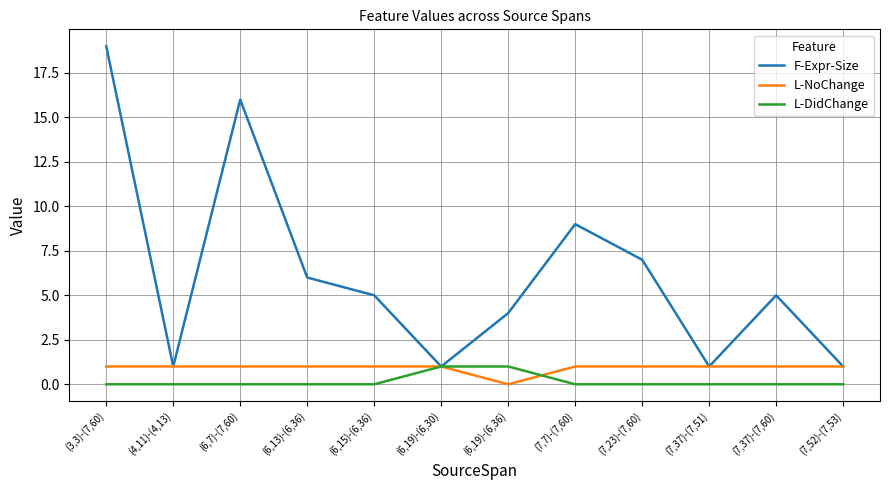

True or false: L-NoChange has a value of 2 at (6,15)-(6,36).

False